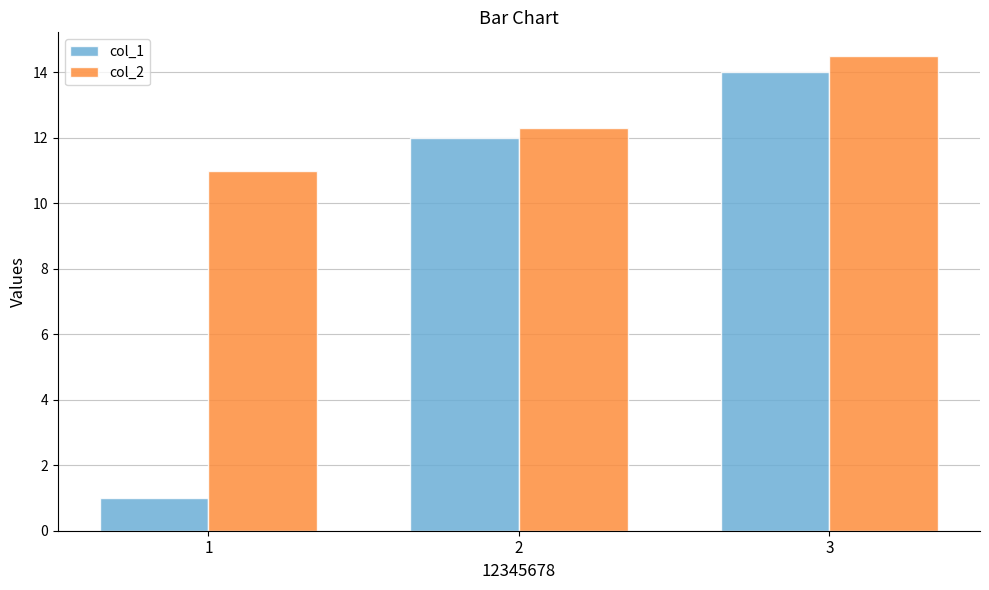

Reading left to right, what are all the values shown in this chart?

col_1: 1=1.0	2=12.0	3=14.0
col_2: 1=11.0	2=12.3	3=14.5